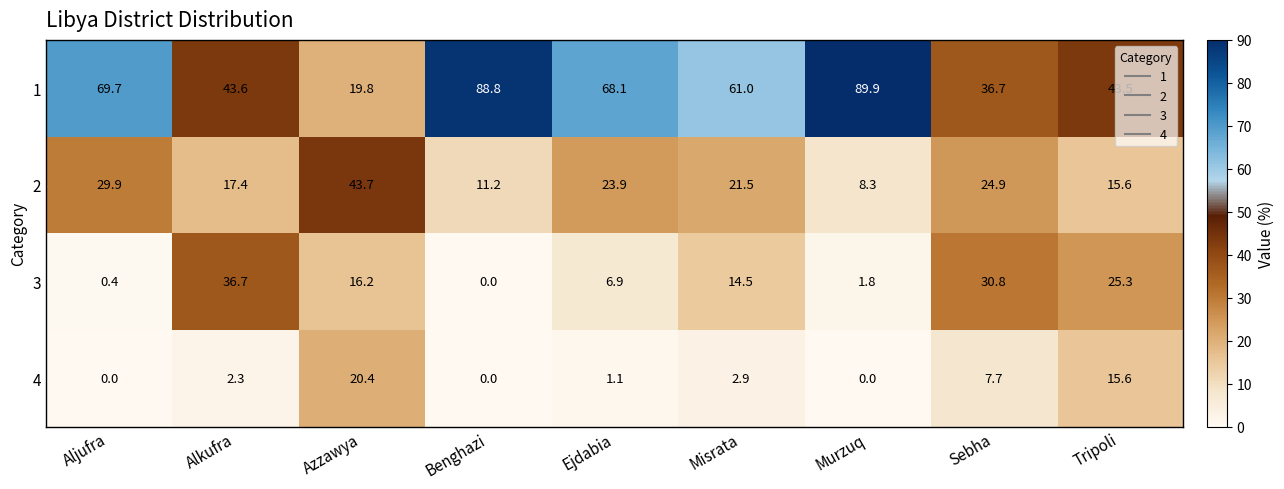

Which series has the largest total across all categories?

1